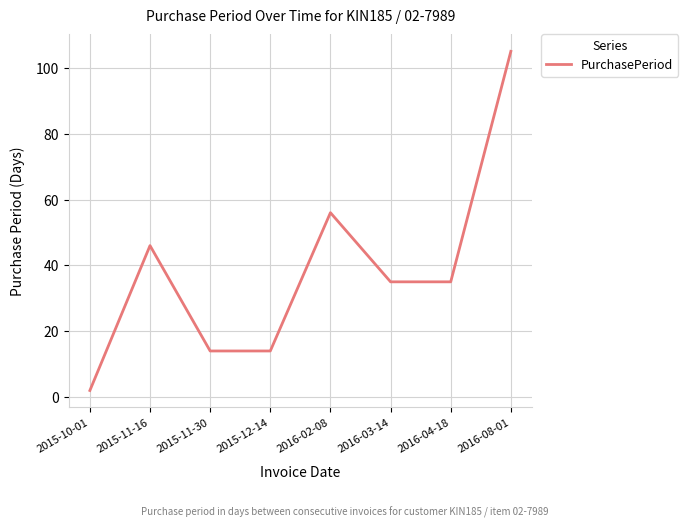

At which category does the data reach its first local peak?

2015-11-16